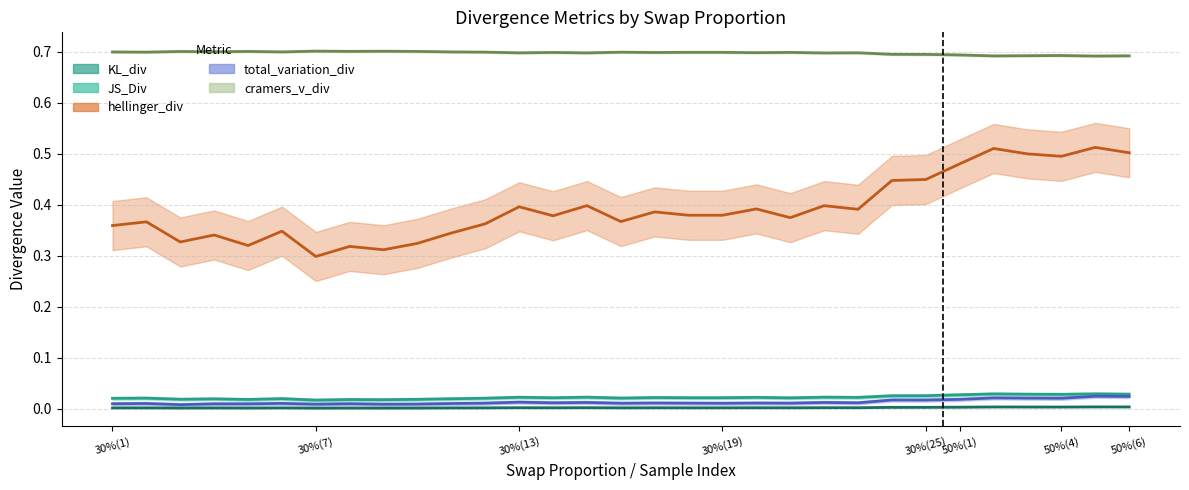

How many interior local peaks does the hellinger_div series have?

12